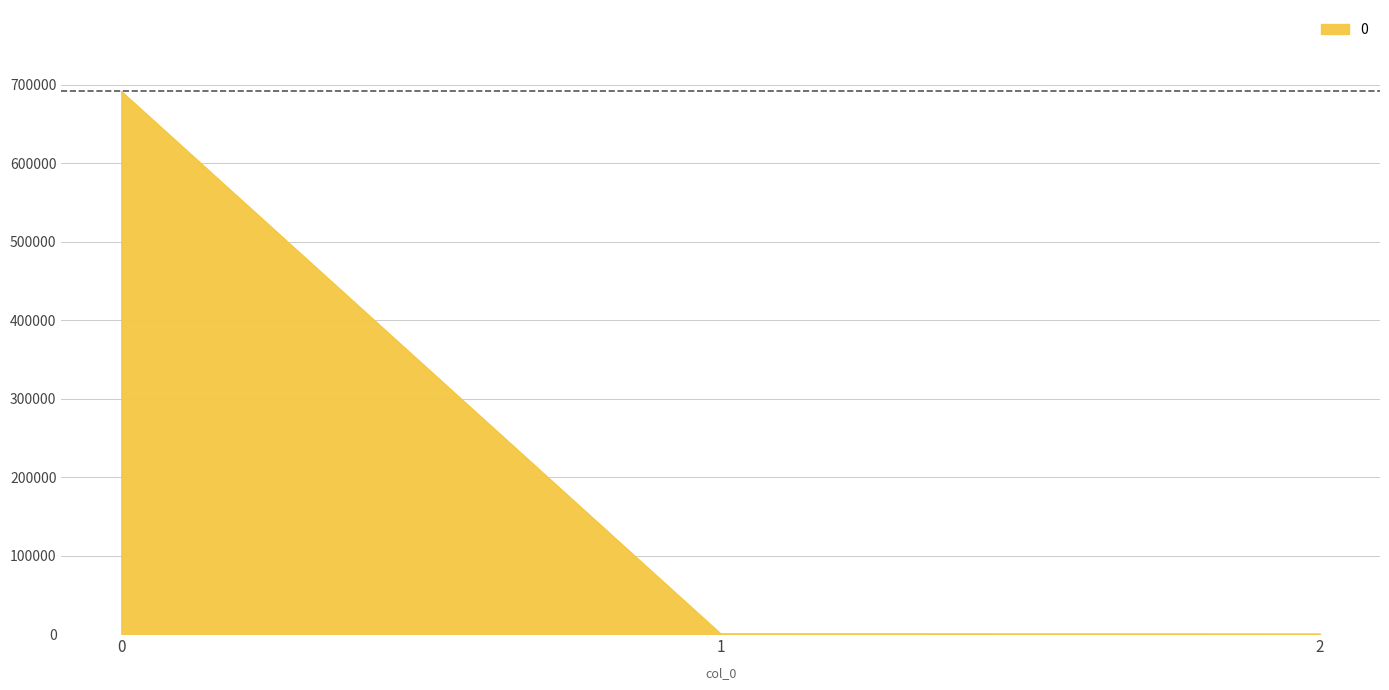

Is it true that the value at 1 is 277.5?

True